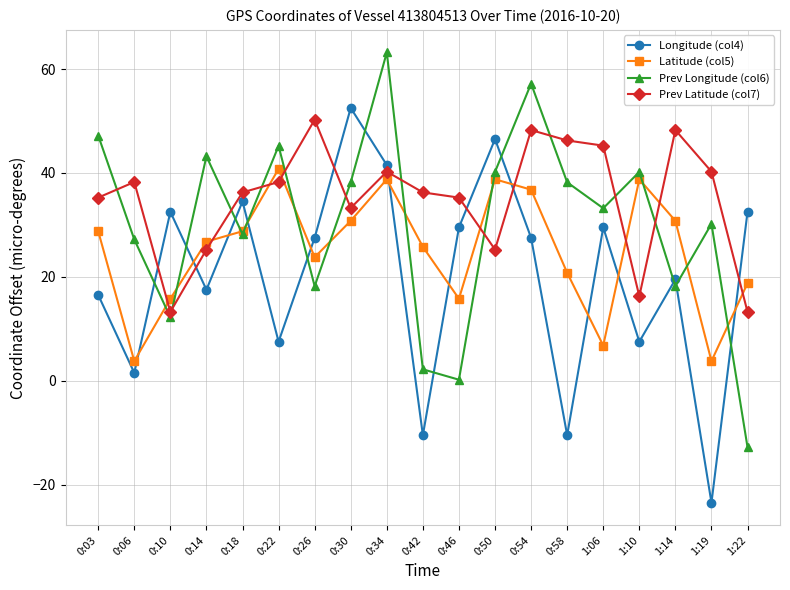

Is this an area chart (filled region under the line)?

No